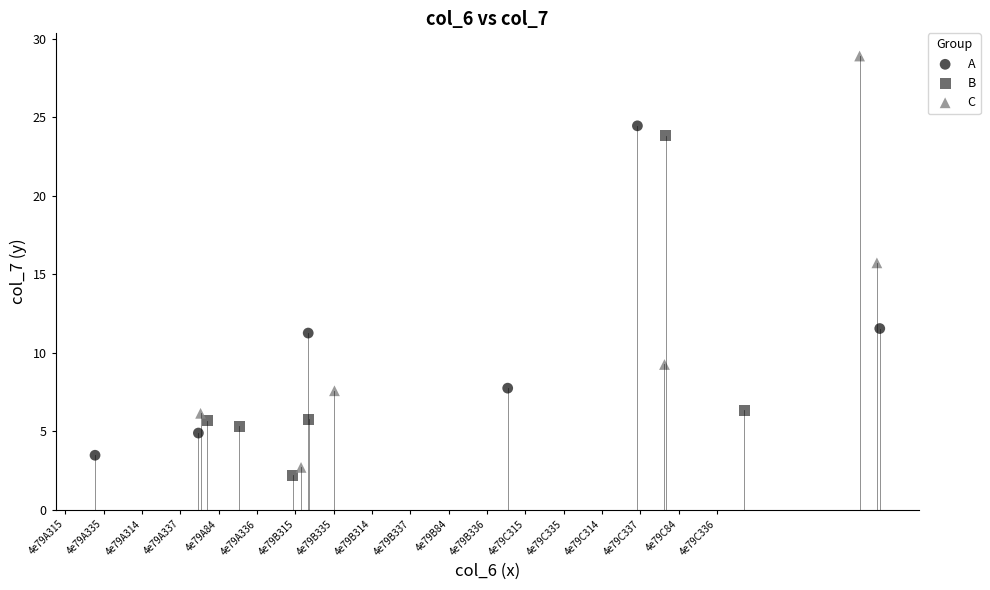

Which series reaches the maximum Y coordinate?

C